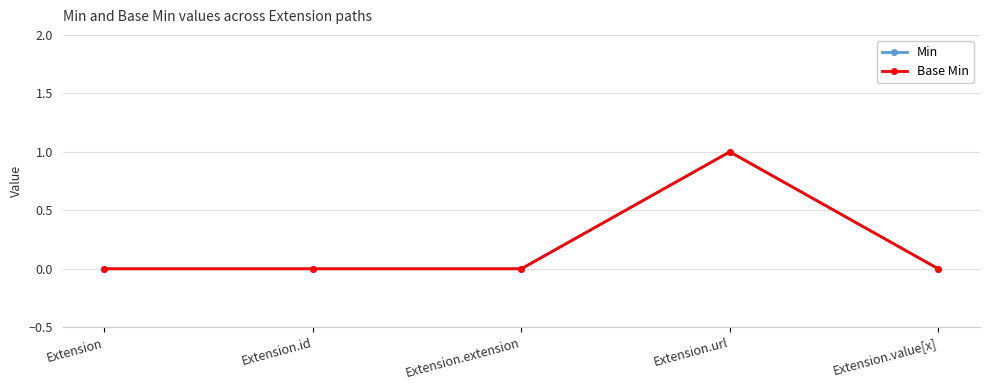

Which series changed the most between Extension.extension and Extension.value[x]?

Min